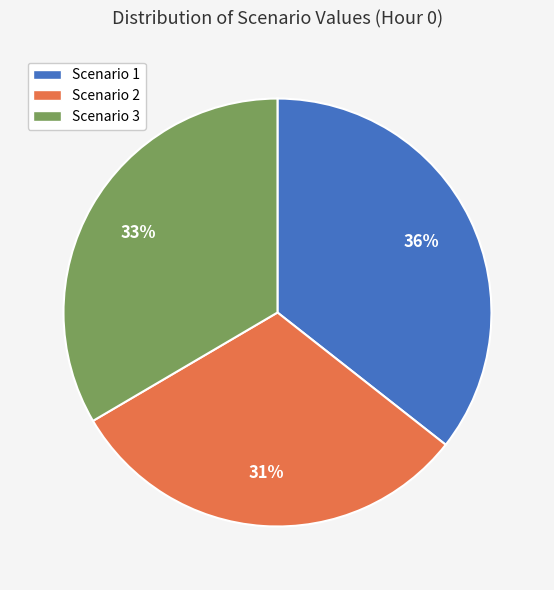

Rank the categories by value from lowest to highest.

Scenario 2, Scenario 3, Scenario 1